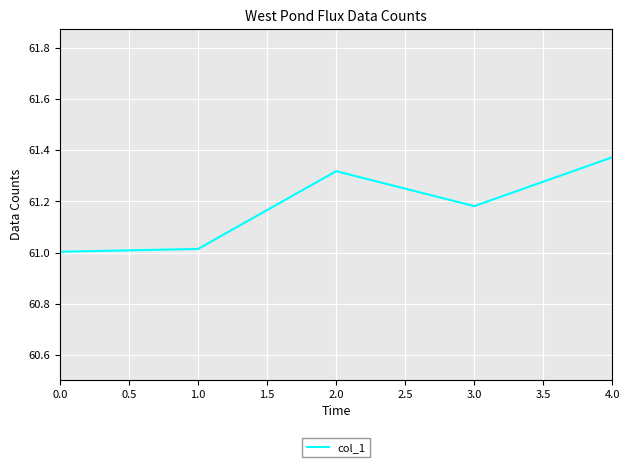

True or false: the data has more than 2 interior local peaks.

False